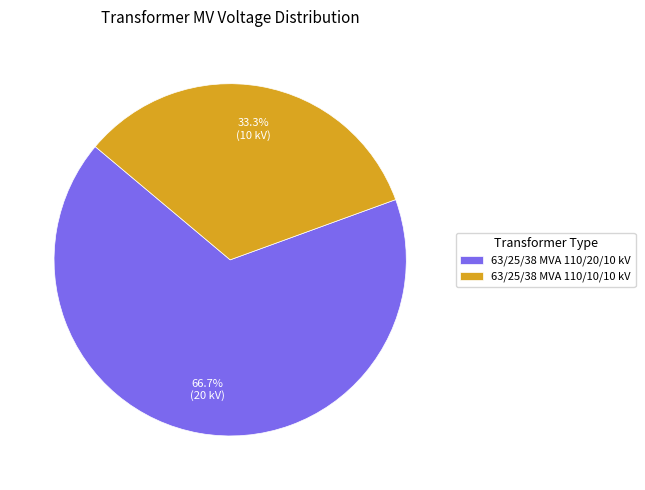

Is 63/25/38 MVA 110/20/10 kV the majority of the pie?

Yes